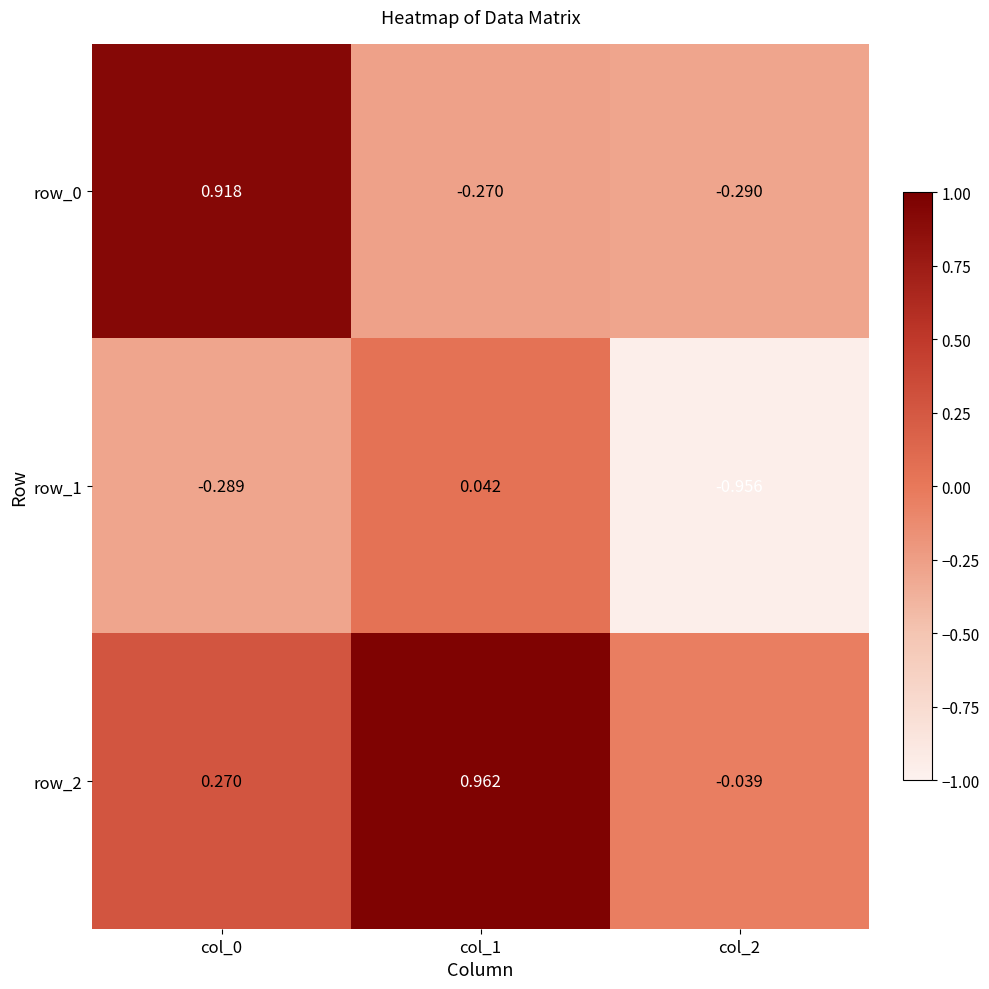

Which label corresponds to the smallest value in the chart?

col_2